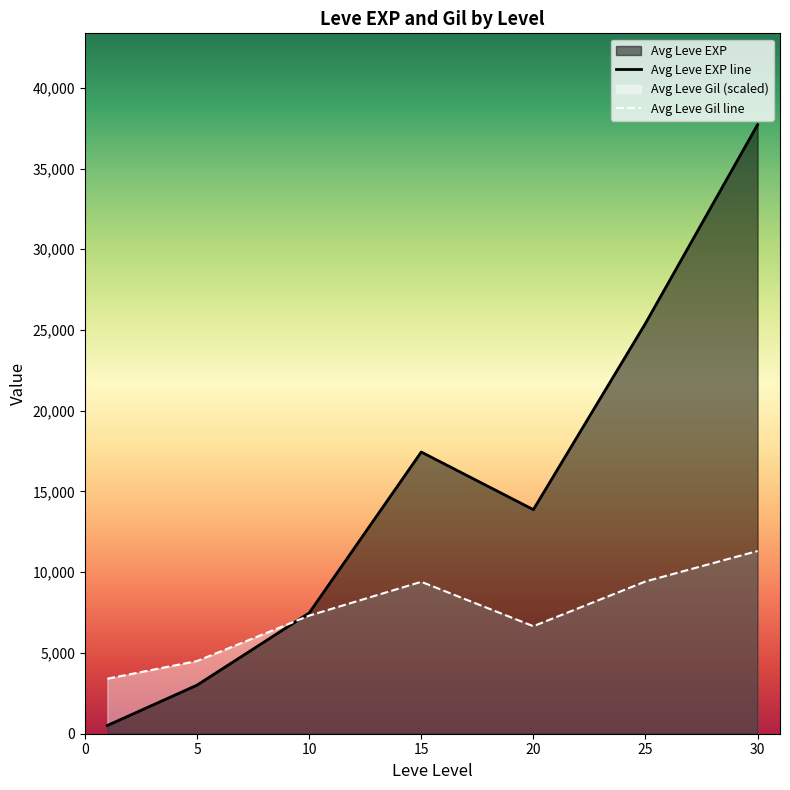

At which category is the sum across all series the highest?

30